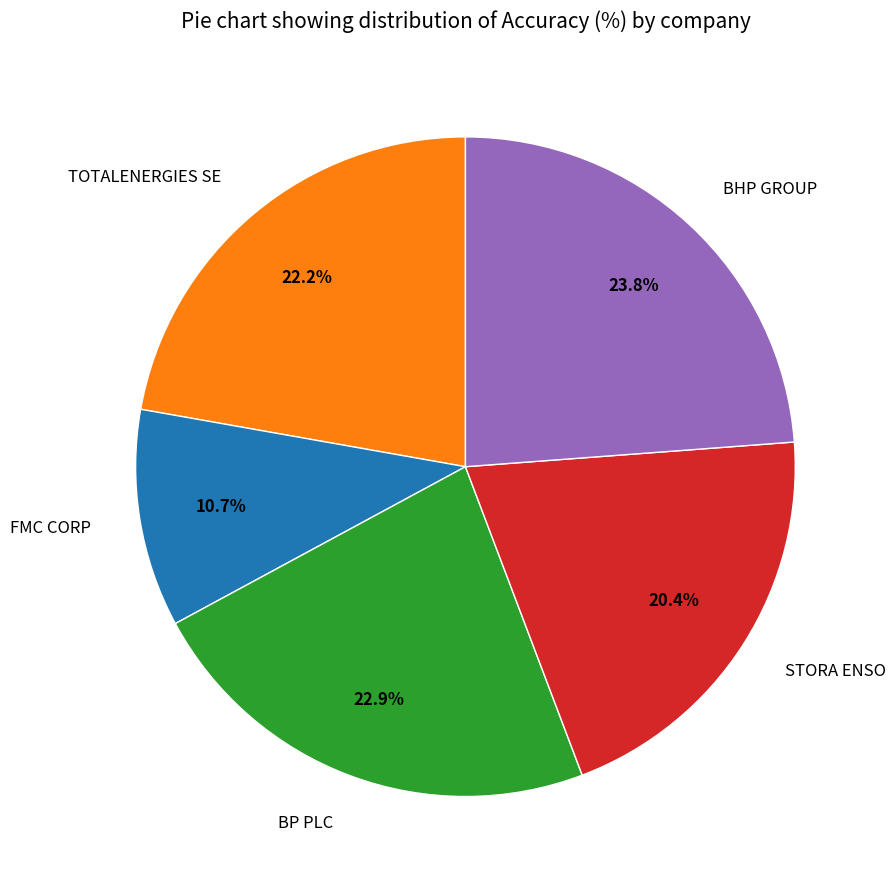

To the nearest percent, what is the difference between the largest and smallest slice percentages?

13%